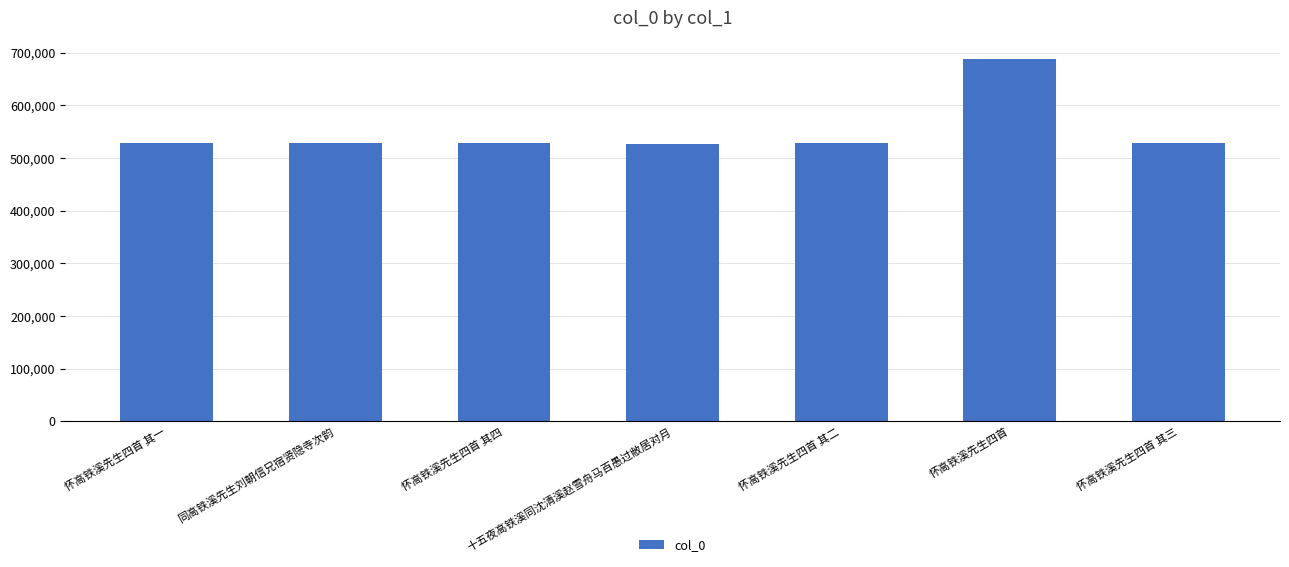

Which has a higher value, 怀高铁溪先生四首 其二 or 怀高铁溪先生四首?

怀高铁溪先生四首